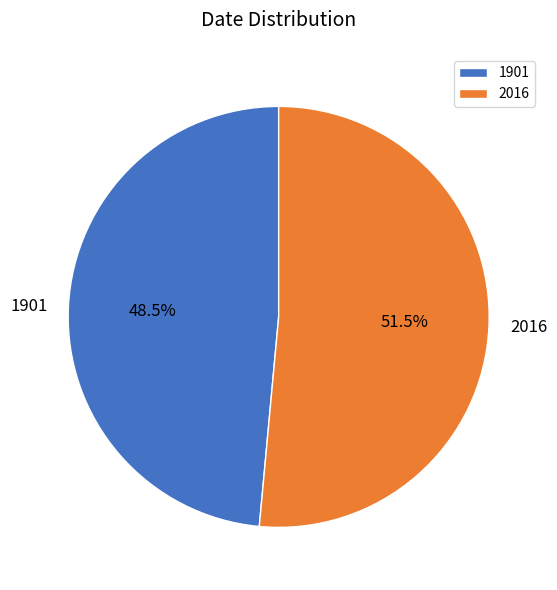

Does any single category account for the majority?

Yes